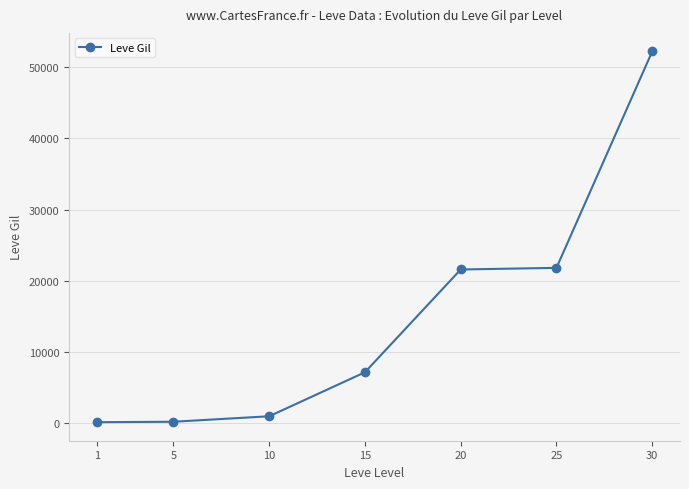

What is the difference between the maximum and minimum values?

52060